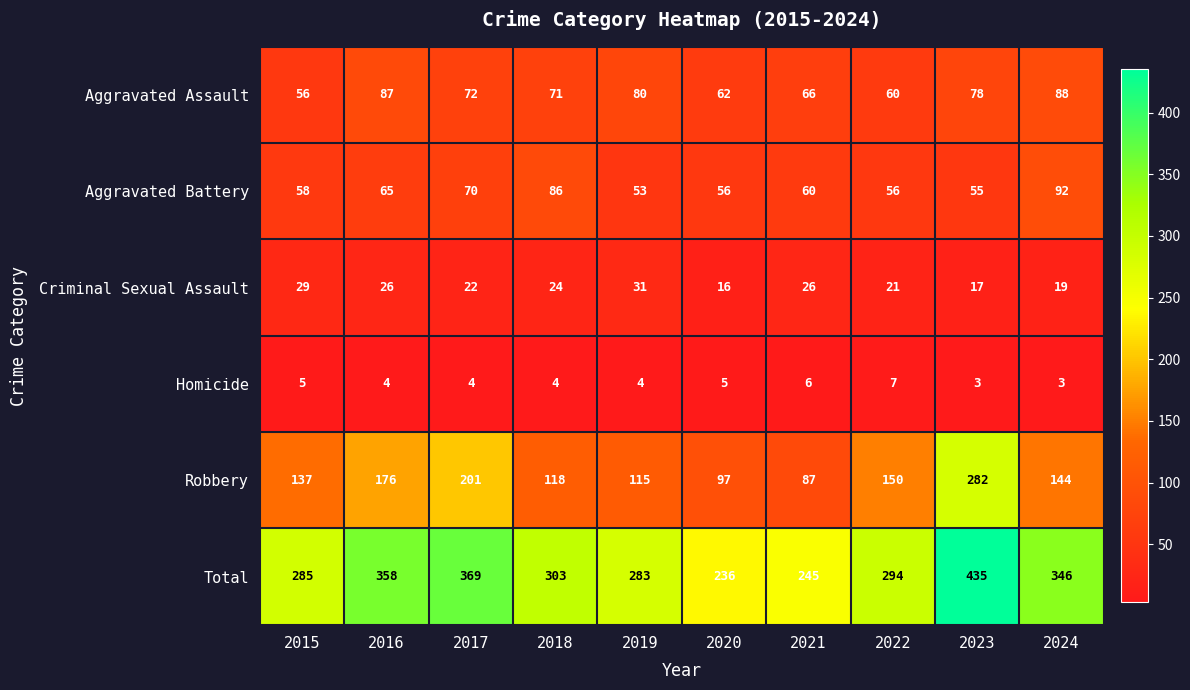

Is it true that Homicide equals 4 at 2019?

True